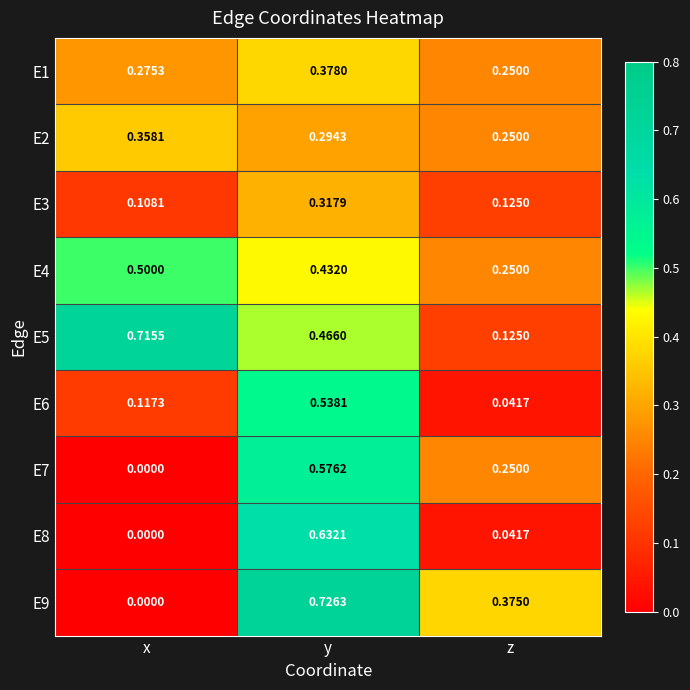

List the labels in order of E6 value, largest first.

y, x, z